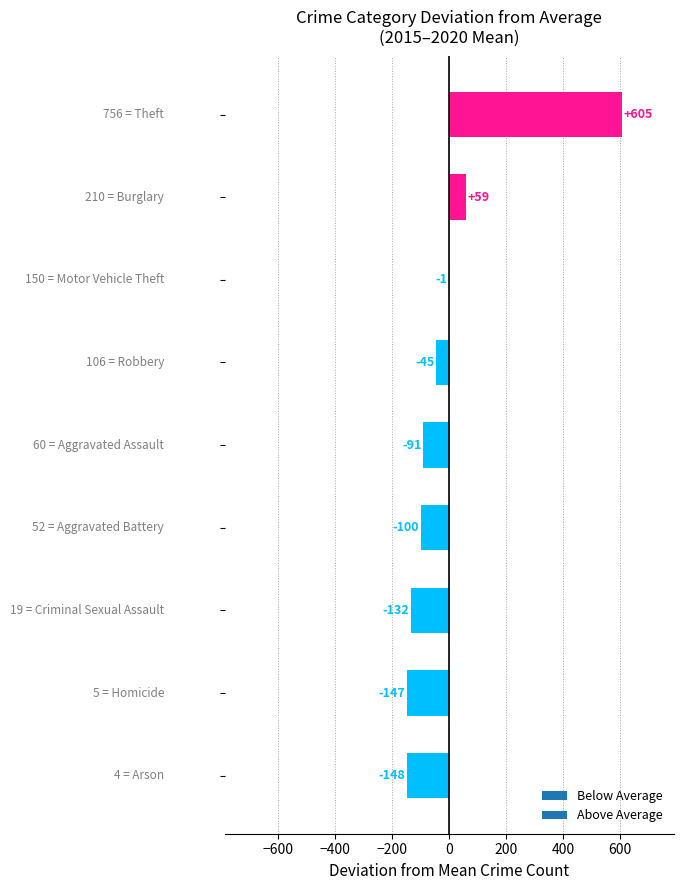

What is the maximum value shown in the chart?

605.0